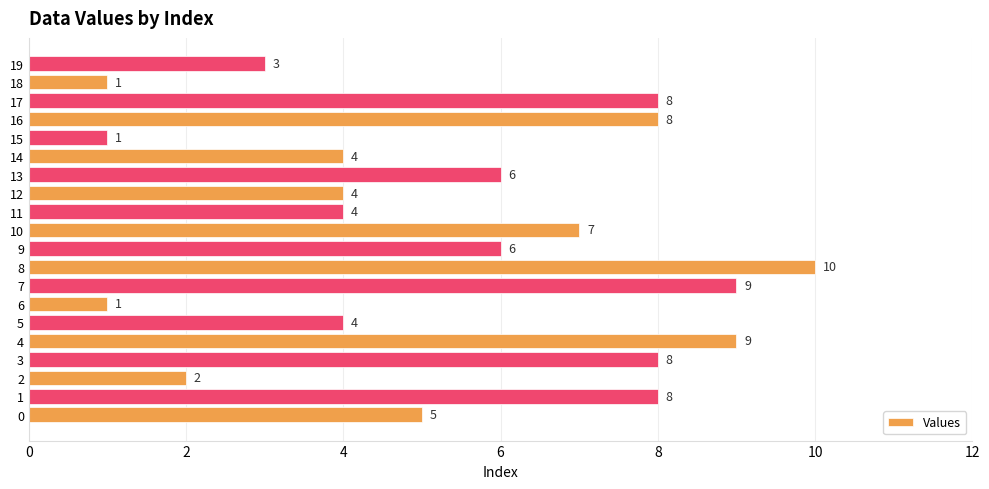

What value does the data have at 11?

4